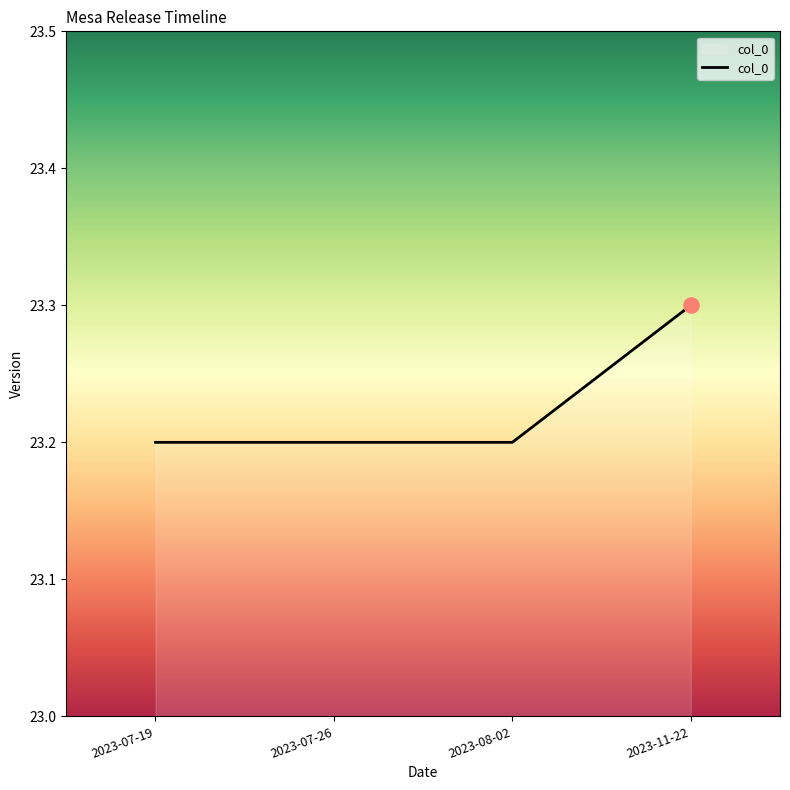

What is the ratio of the value at 2023-07-26 to the value at 2023-11-22?

1.0